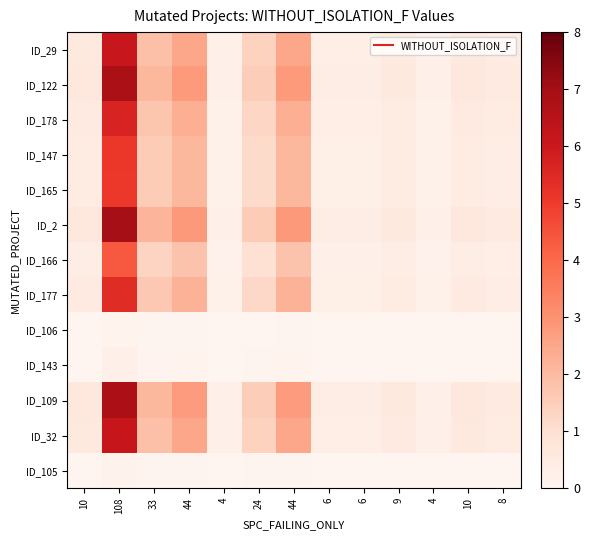

Between 24 and 10, which is larger?

24